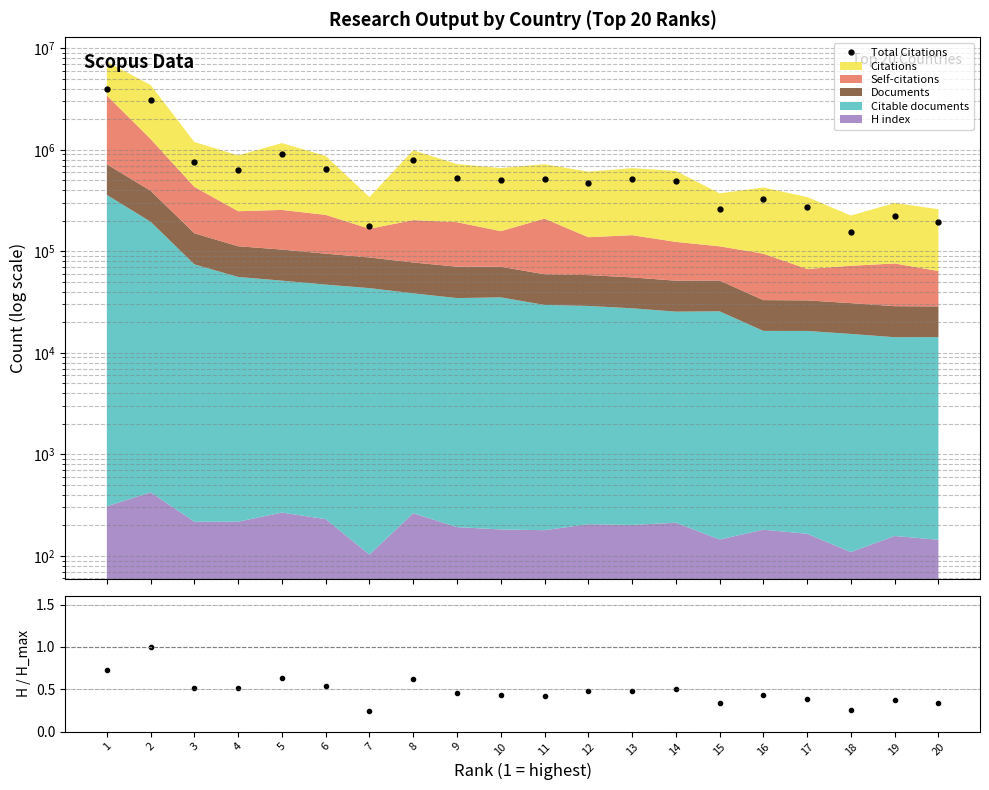

Does the chart display data point markers on the line(s)?

Yes